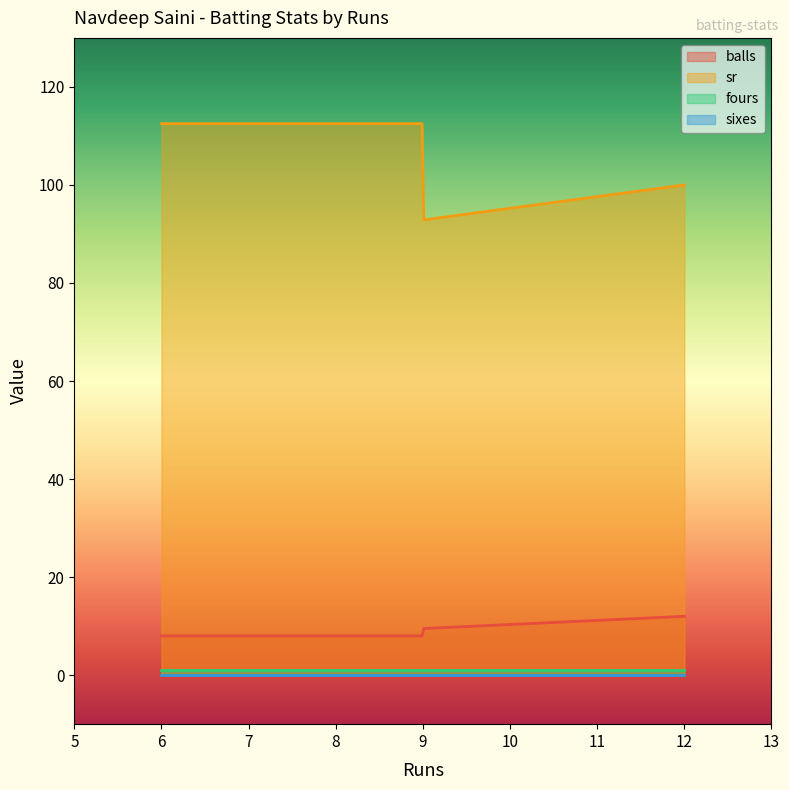

What is the maximum value shown in the chart?

112.5